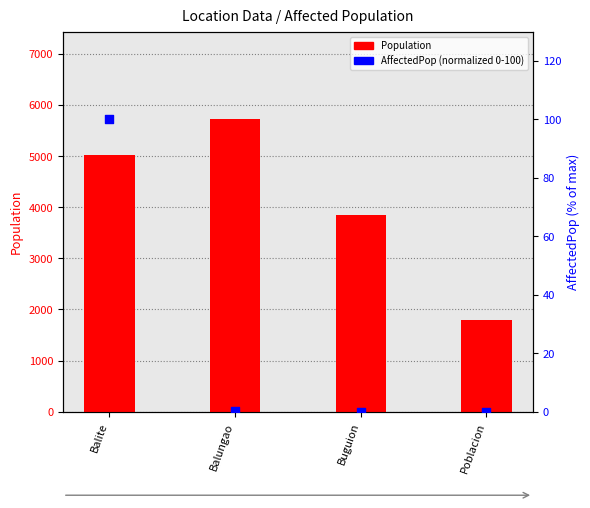

Which series has the largest Y range (max minus min)?

Population